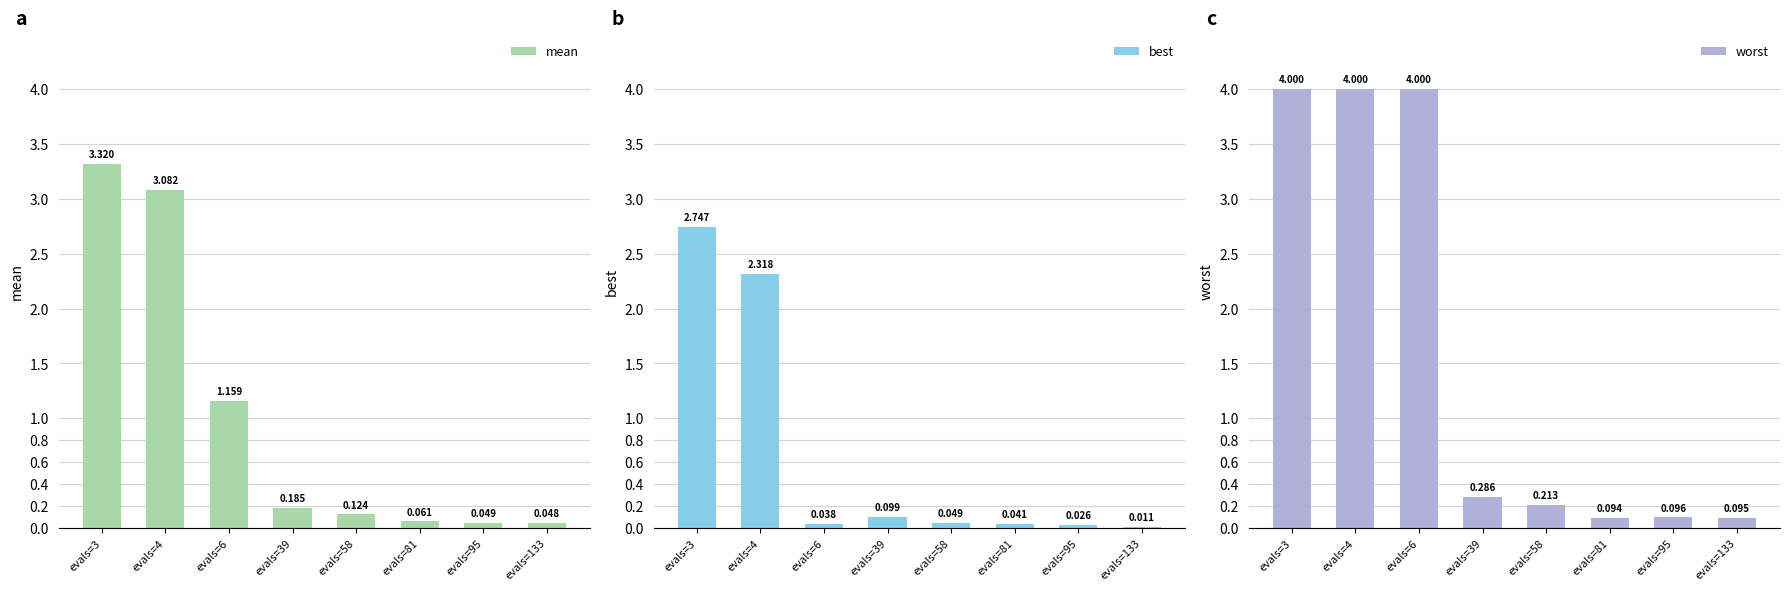

True or false: best has a value of 0.0 at evals=95.

True